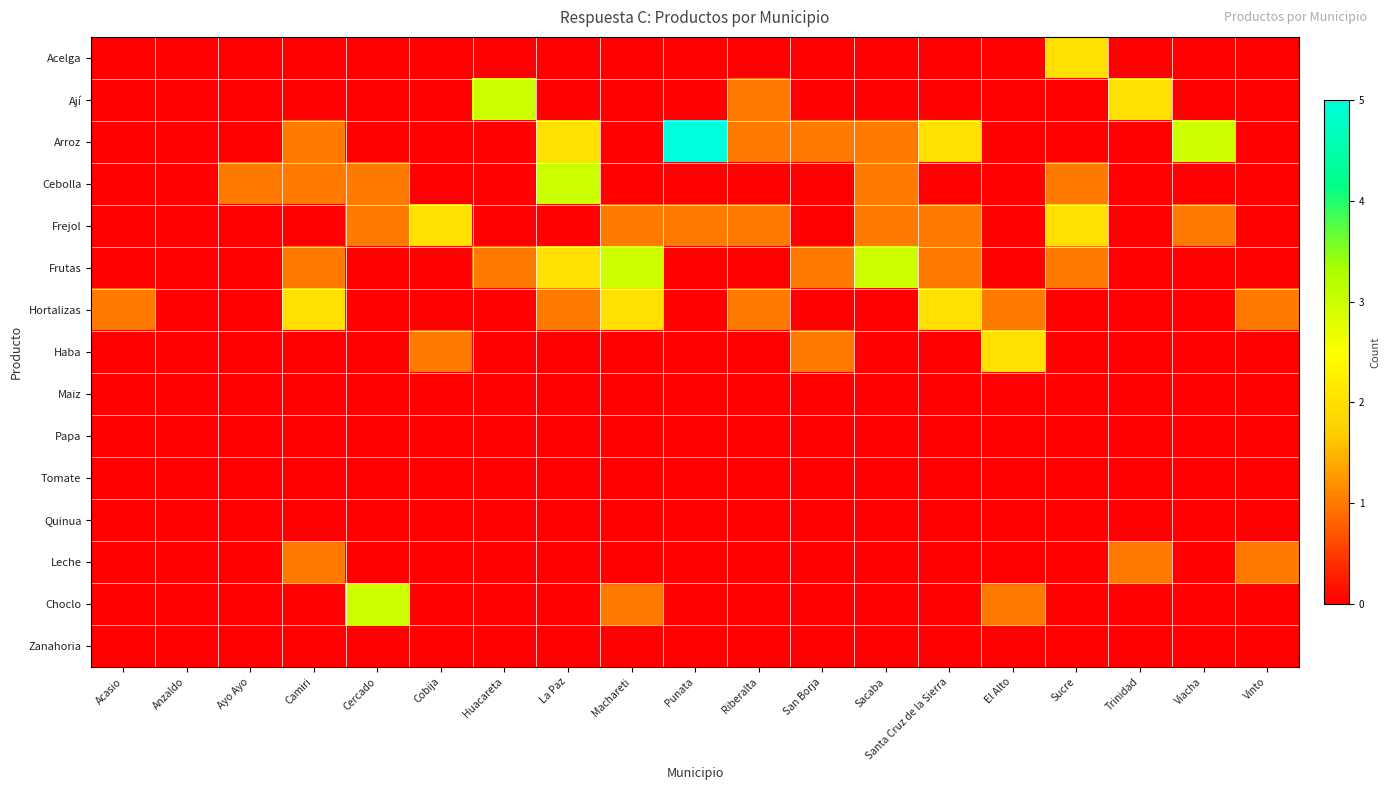

At which category is the sum across all series the highest?

La Paz